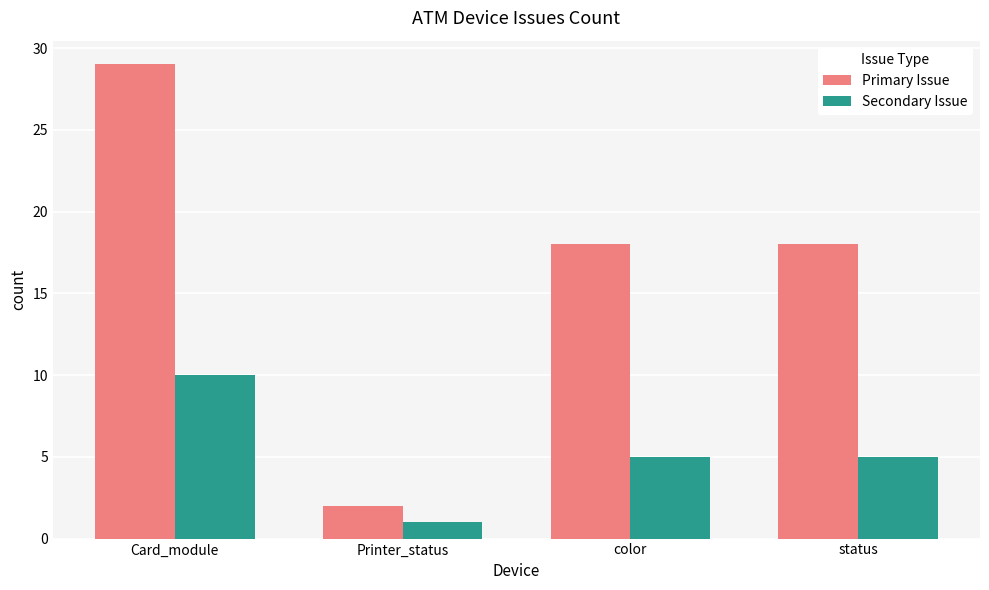

Reading left to right, extract all data points from this chart.

Primary Issue: 29	2	18	18
Secondary Issue: 10	1	5	5